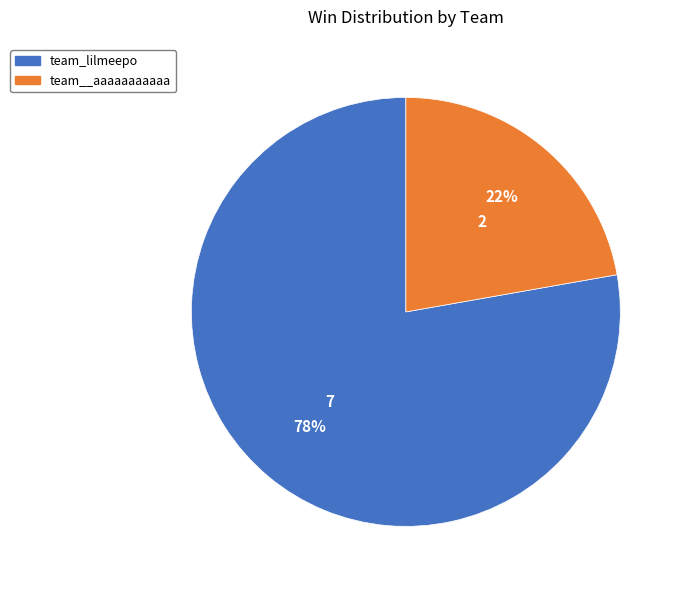

To the nearest percent, what percentage of the pie is team_lilmeepo?

78%